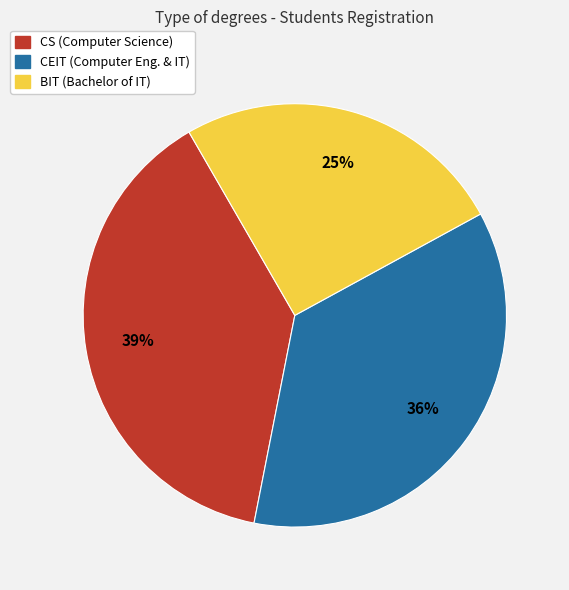

What percentage is the CEIT slice, to the nearest percent?

36%